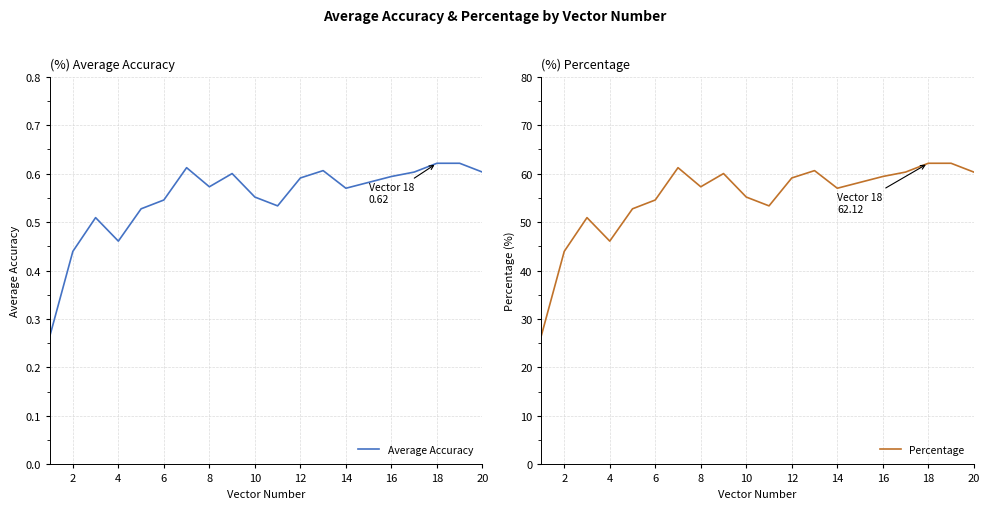

How many series are shown in this chart?

2